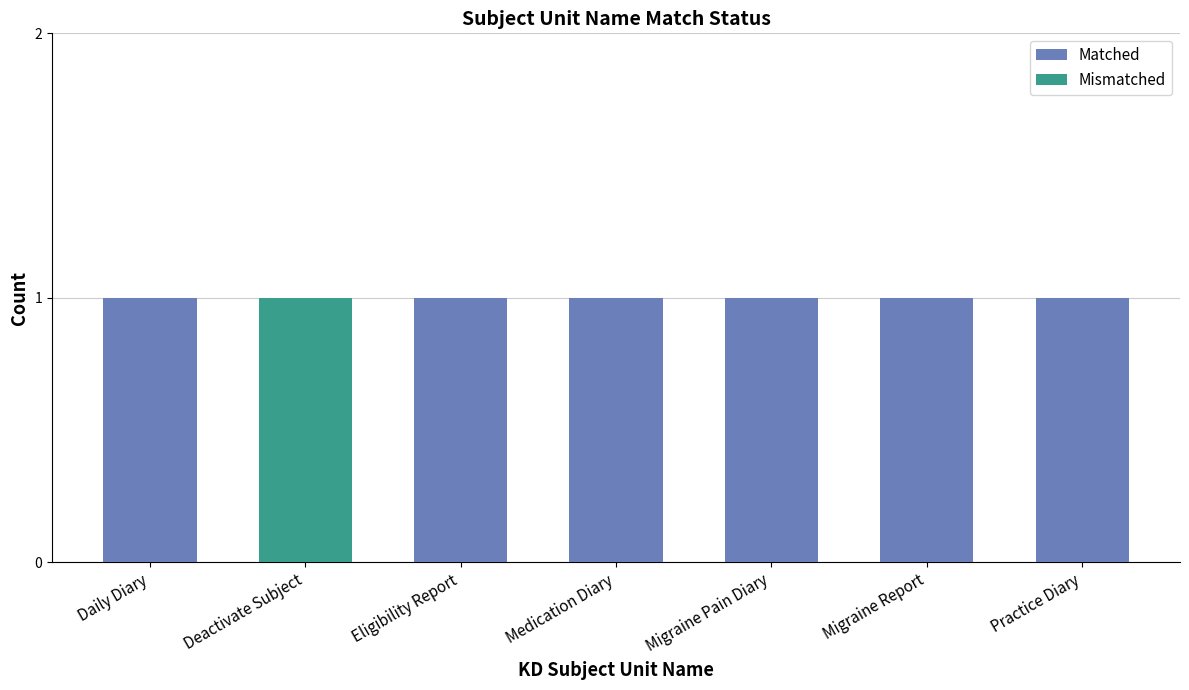

What is the sum of all Matched values?

6